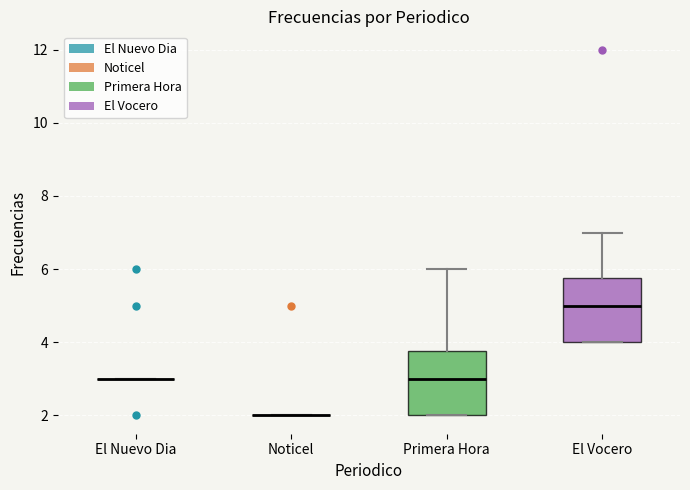

Reading left to right, transcribe this box plot: for each box, give where its median line is, the range the box spans, and where its two whiskers end, as read against the y-axis. The values are not printed on the chart, so give them approximately, as read against the axis.

El Nuevo Dia: box collapsed to a line at 3.0, whiskers 3.0 to 3.0
Noticel: box collapsed to a line at 2.0, whiskers 2.0 to 2.0
Primera Hora: median 3.0, box 2.0 to 3.8, whiskers 2.0 to 6.0
El Vocero: median 5.0, box 4.0 to 5.8, whiskers 4.0 to 7.0